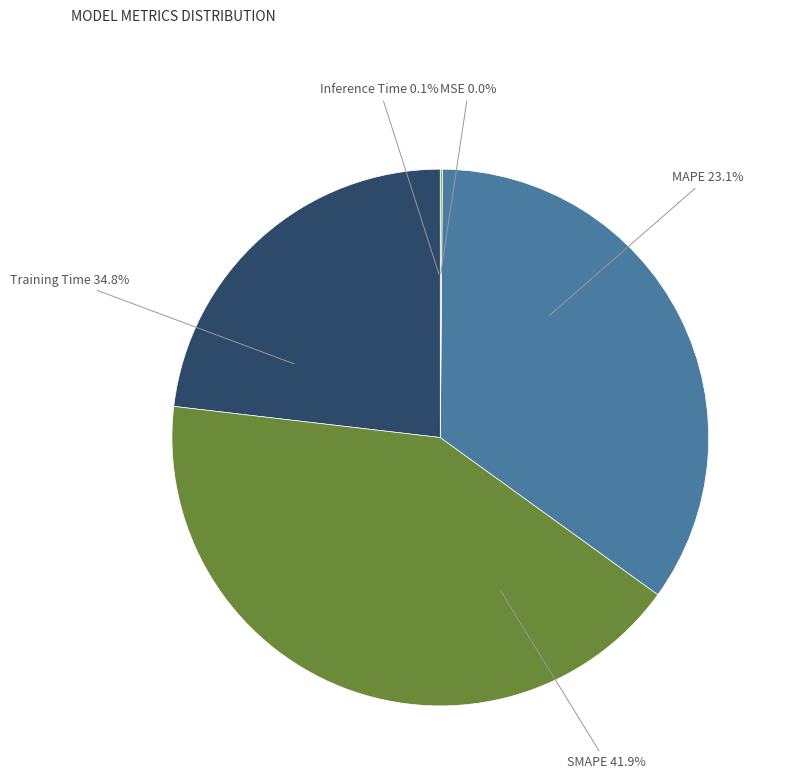

To the nearest percent, what is the difference between the largest and smallest slice percentages?

42%